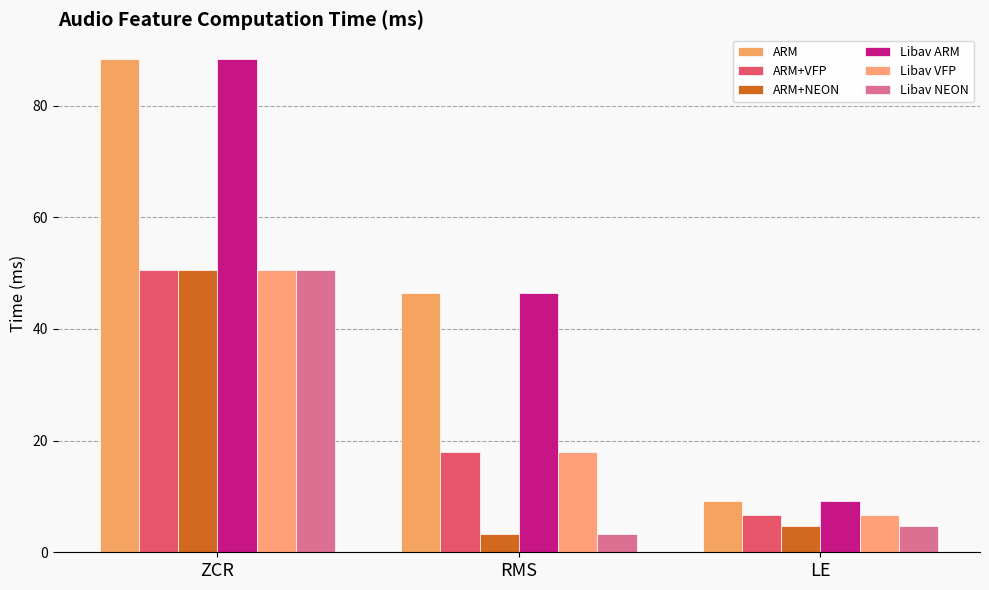

Which series has the largest total across all categories?

ARM